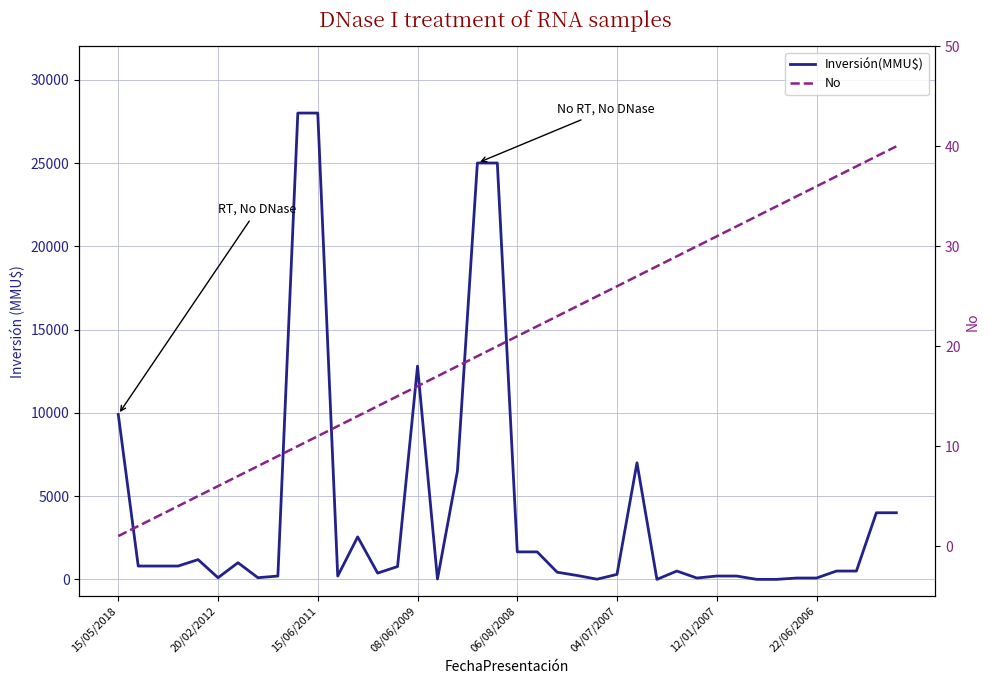

How many values in the Inversión(MMU$) series are below 500?

18